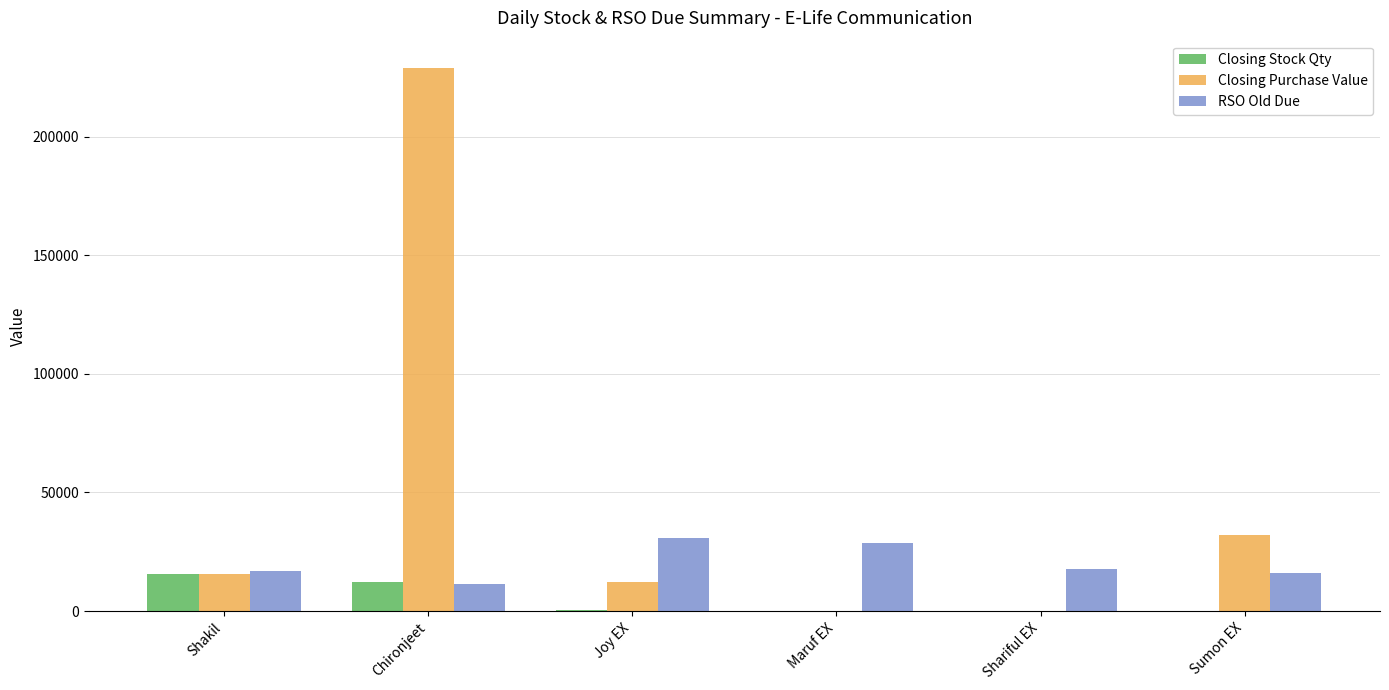

What is the sum of all Closing Stock Qty values?

28296.0